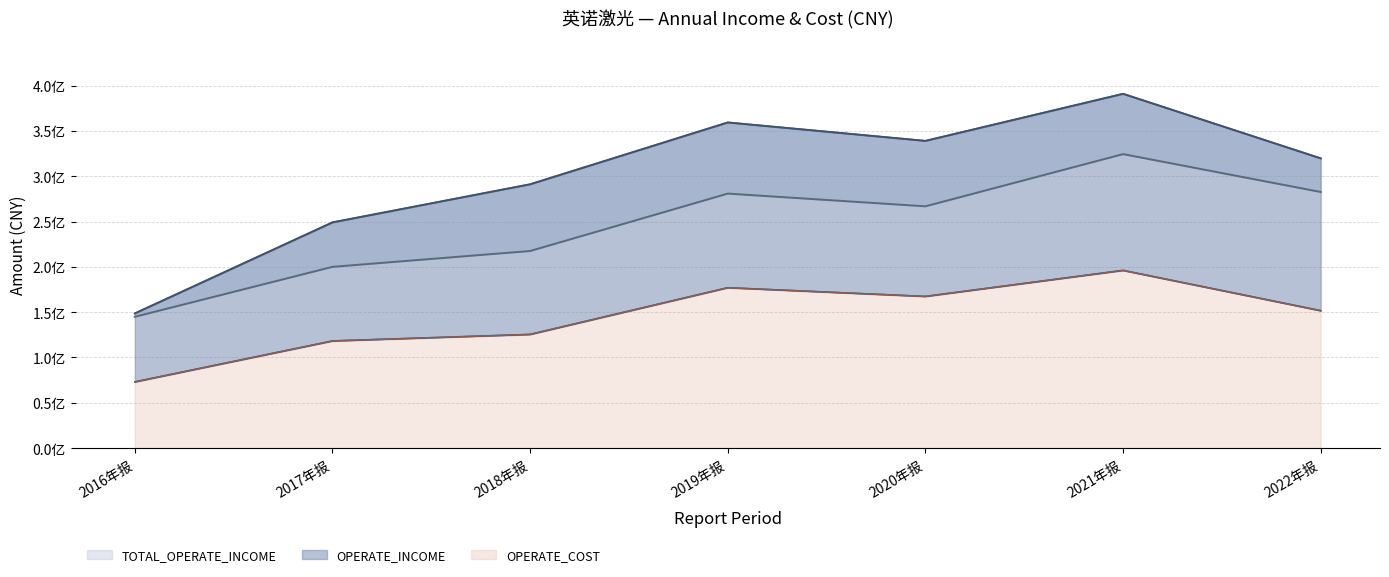

True or false: TOTAL_OPERATE_INCOME and TOTAL_OPERATE_COST cross at least once.

False